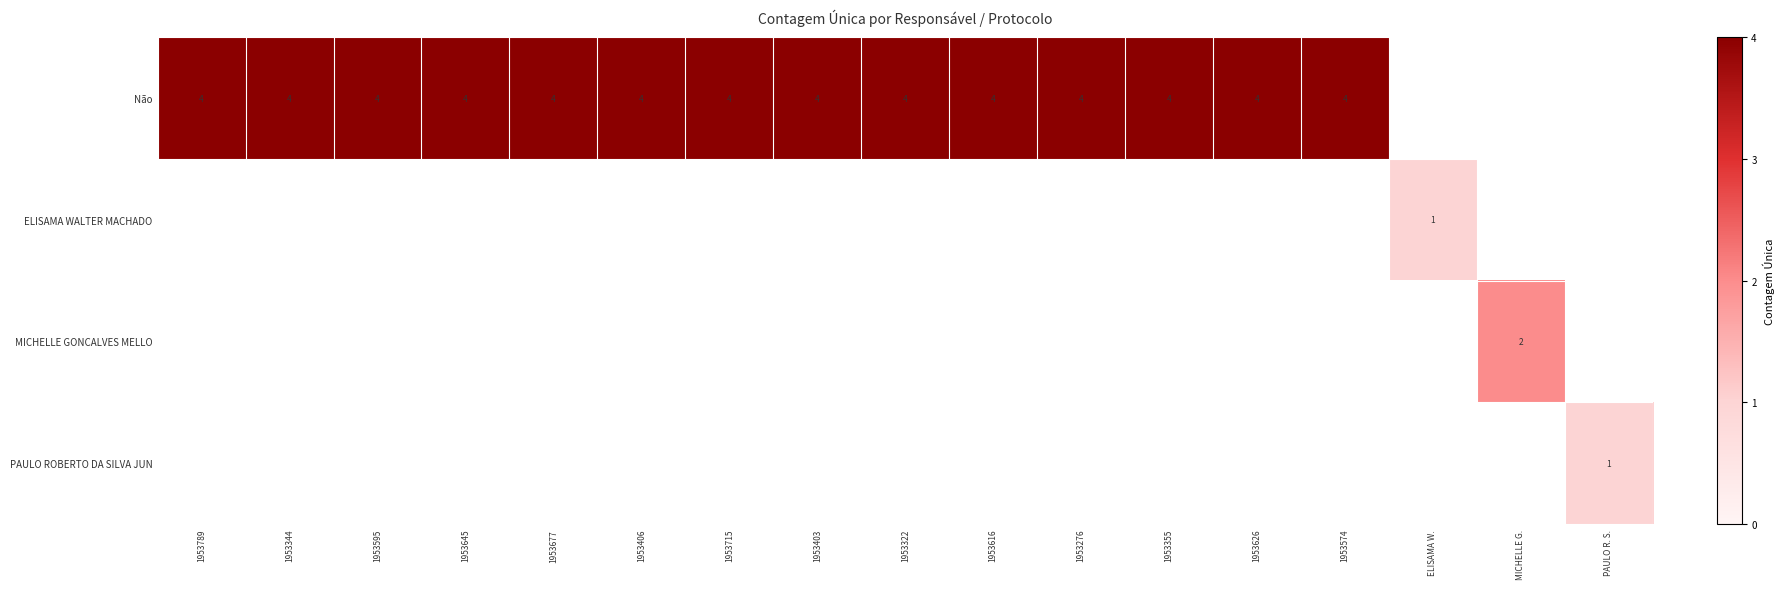

At how many categories does at least one series exceed 1?

15